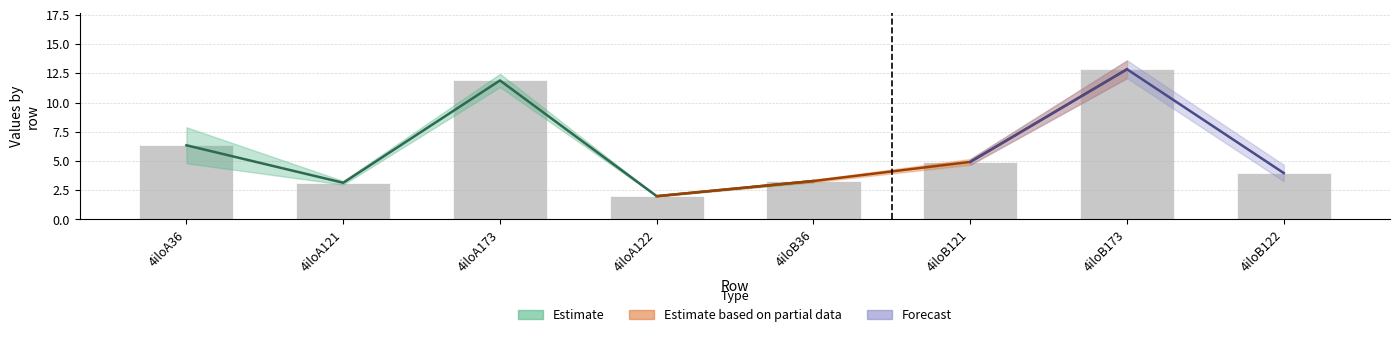

List the labels in order of value, largest first.

4iloB173, 4iloA173, 4iloA36, 4iloB121, 4iloB122, 4iloB36, 4iloA121, 4iloA122